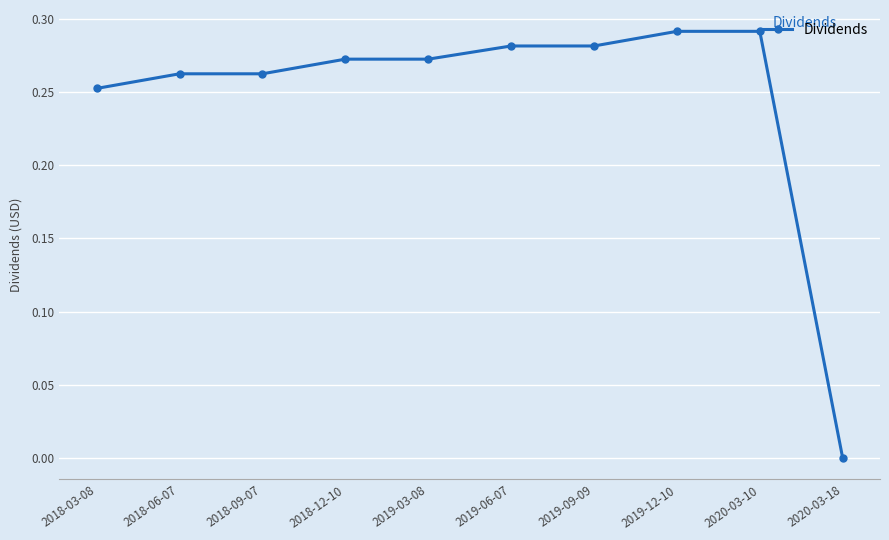

Which label corresponds to the smallest value in the chart?

2020-03-18